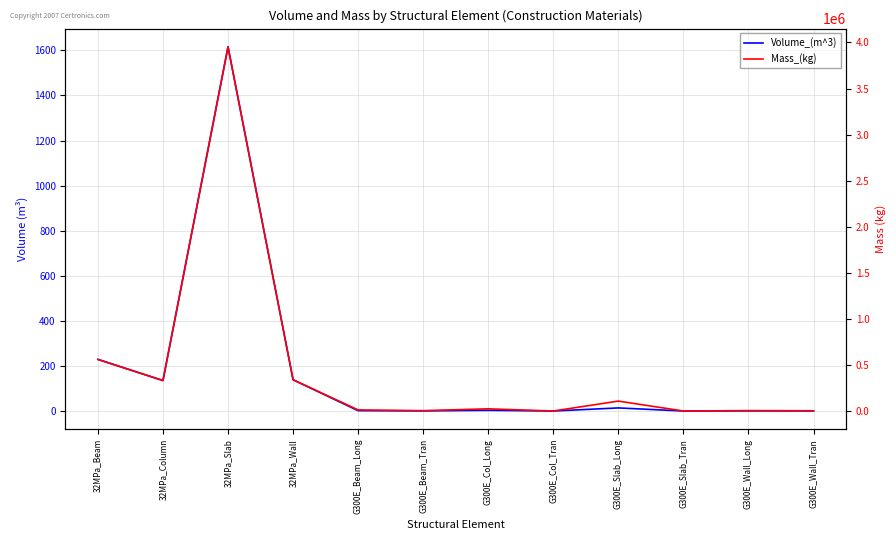

How many lines are shown in the chart?

2